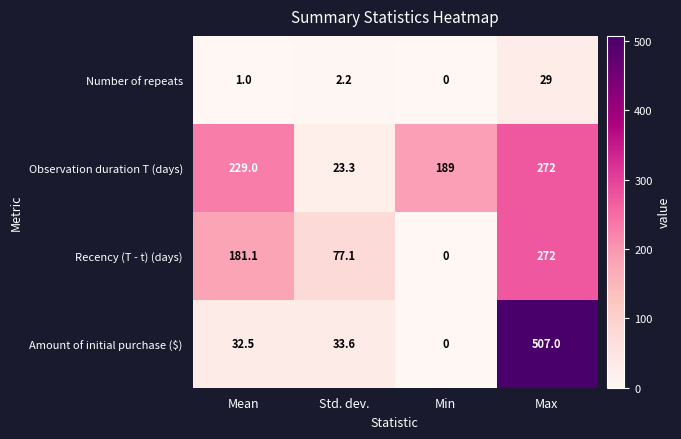

What is the average value of the Amount of initial purchase ($) series?

143.3